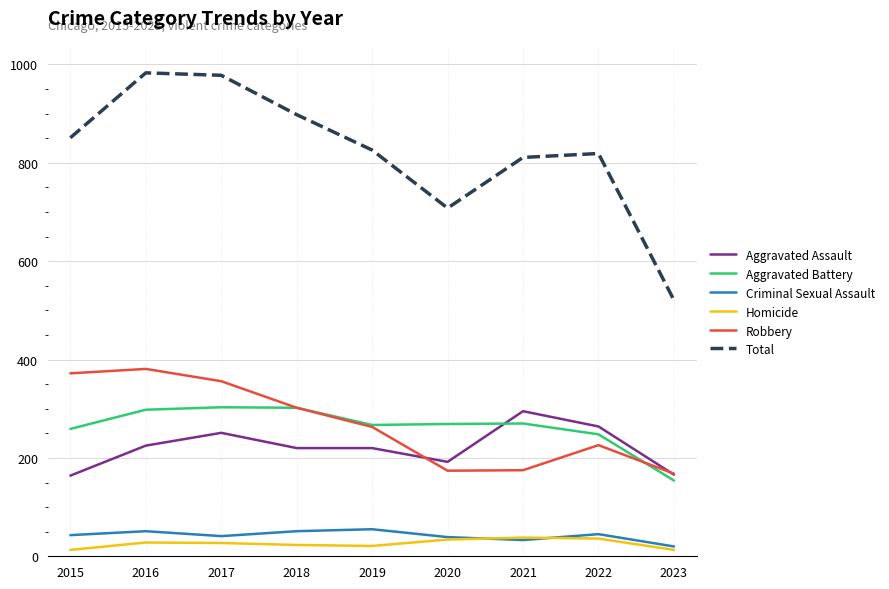

Does the chart have visible grid lines?

Yes